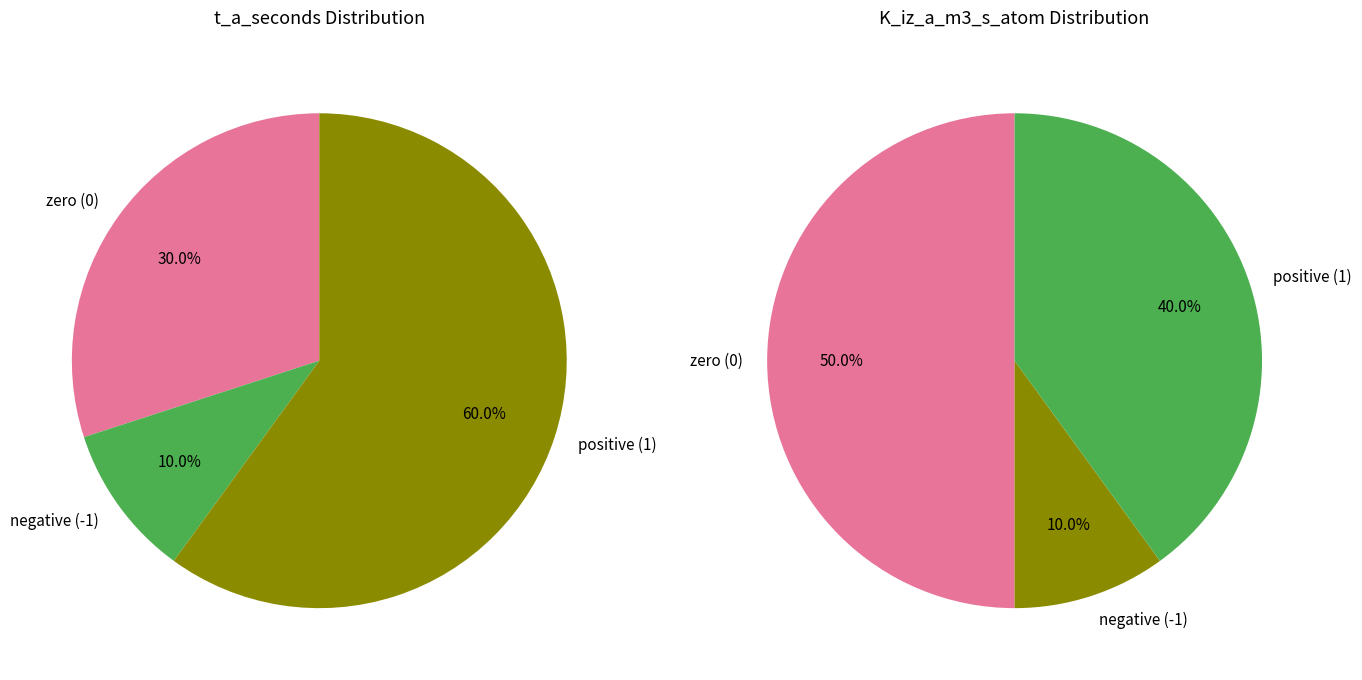

The 1 slice represents 11% of the pie. True or false?

False